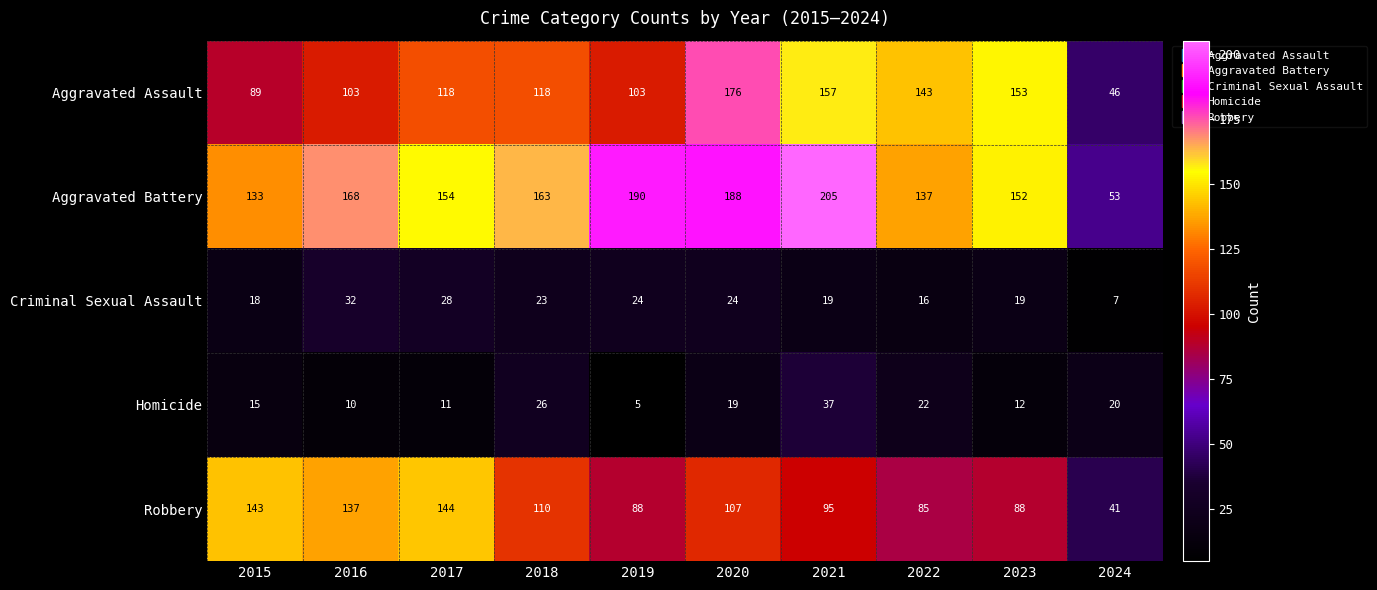

What is the spread (max minus min) of values at 2018?

140